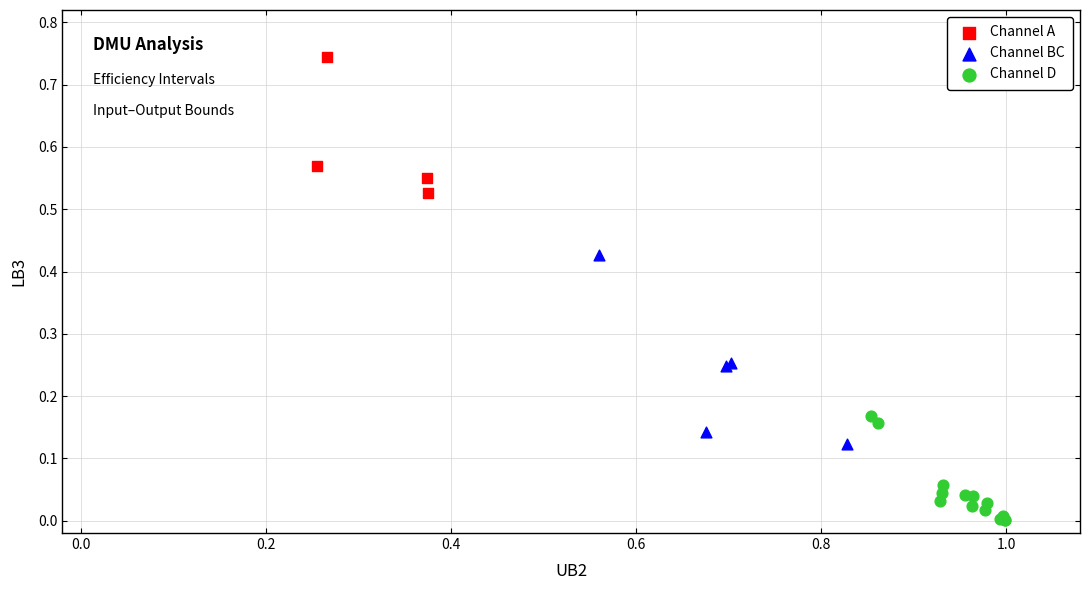

Which series has the widest spread of Y values?

Channel BC